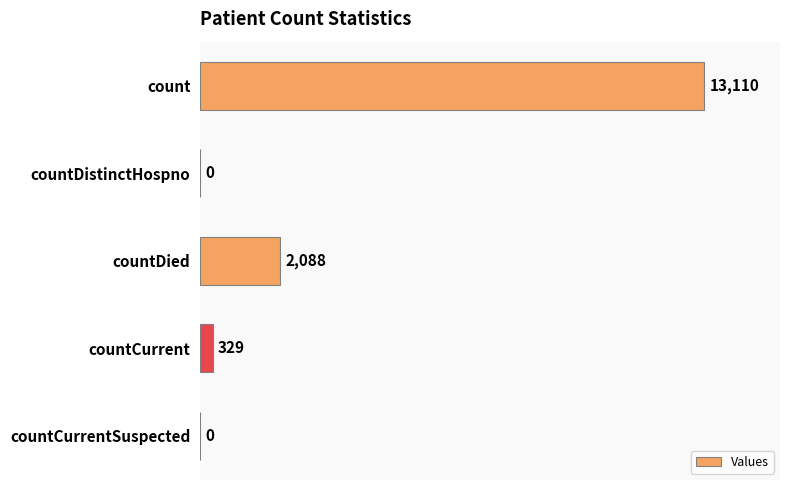

Between countDistinctHospno and countCurrent, which is larger?

countCurrent